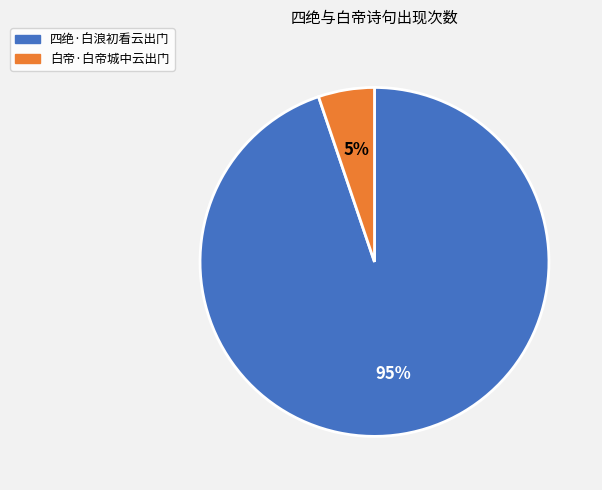

Which slice is the largest?

四绝·白浪初看云出门